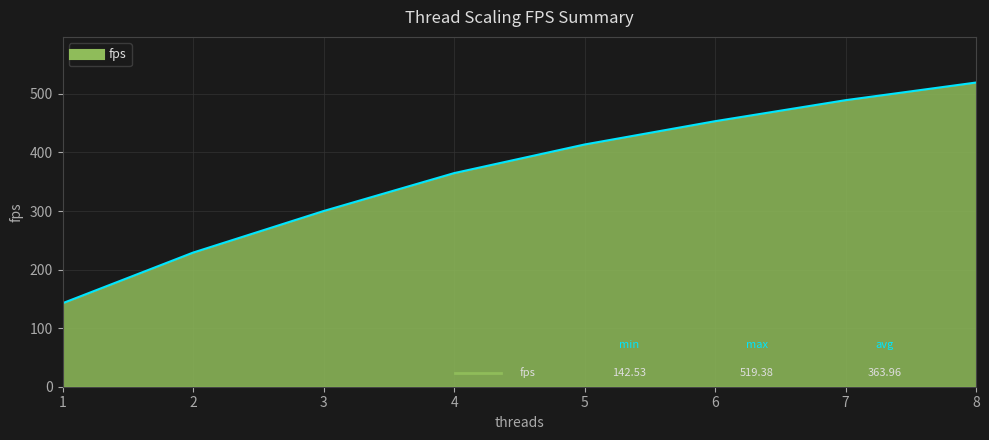

Approximately how many times larger is the value at 5 compared to 7?

0.8